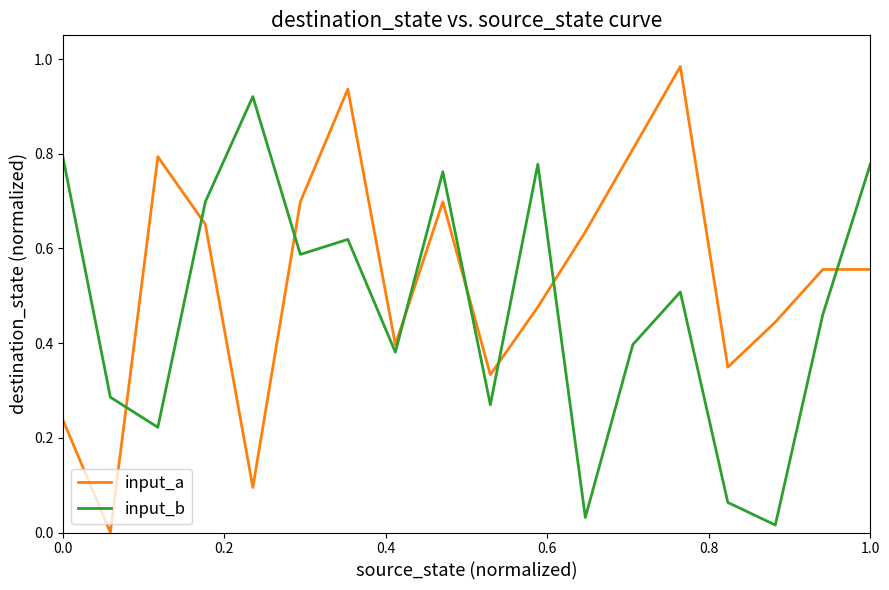

Rank the series by their average value, from highest to lowest.

input_a, input_b